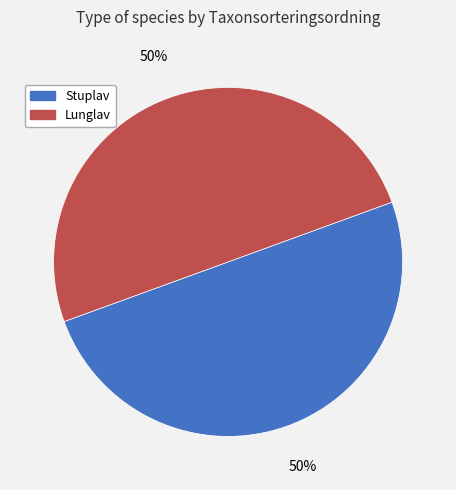

How many segments does this pie chart have?

2